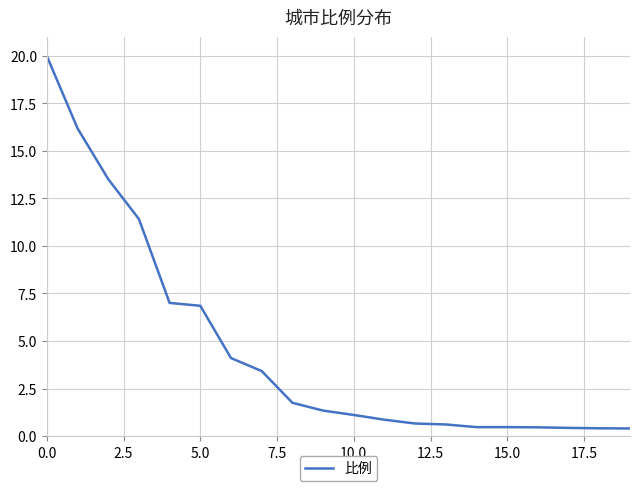

What is the greatest value displayed?

20.0